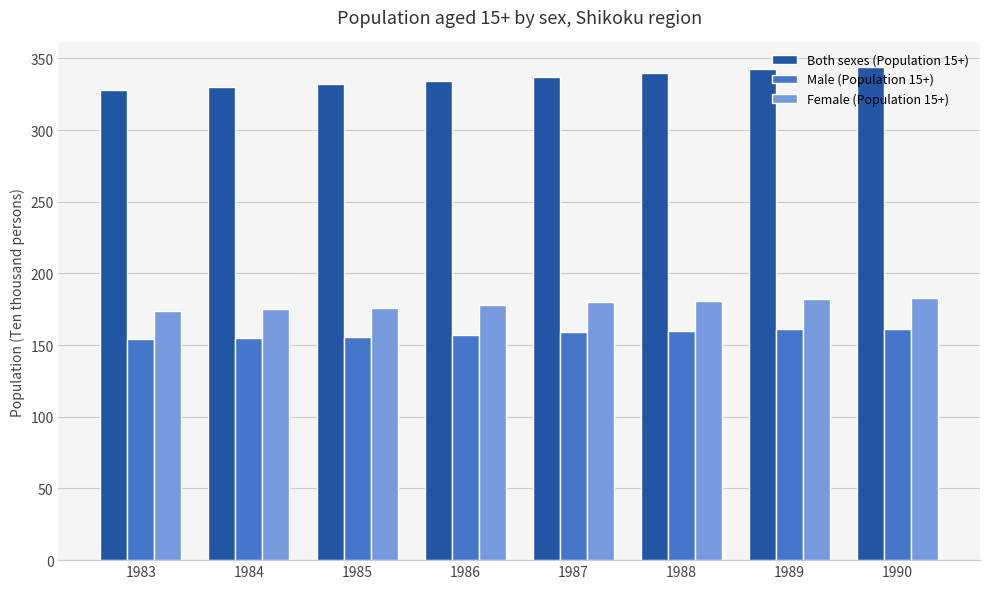

What is the minimum value shown in the chart?

154